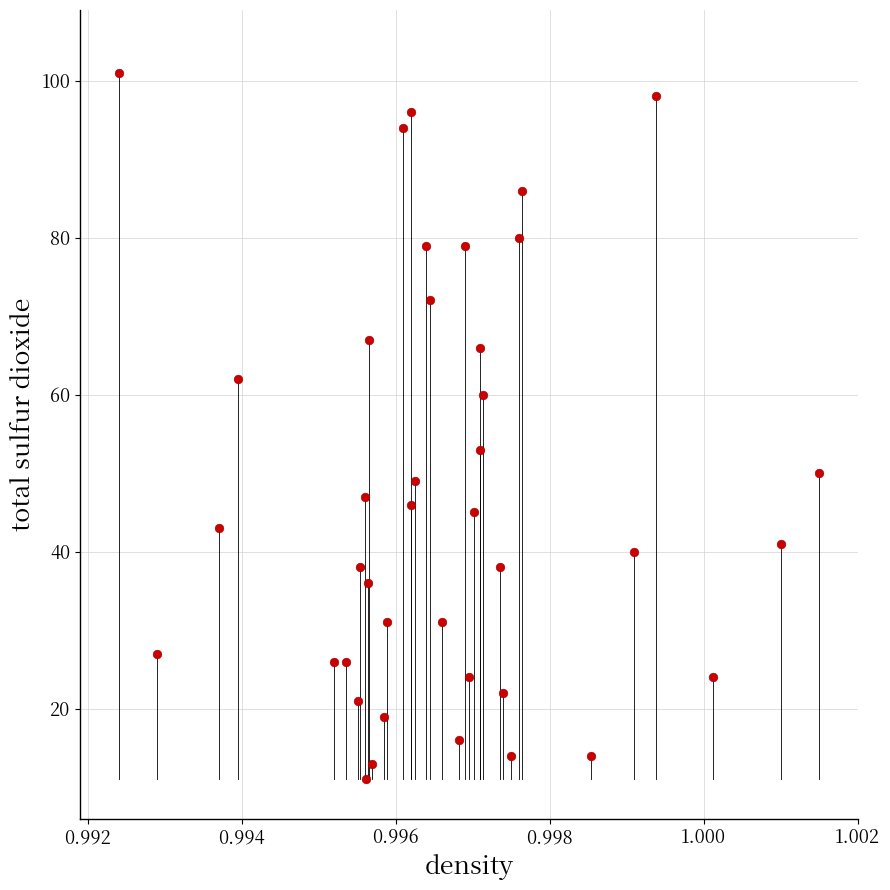

What is the range of Y values (max minus min)?

90